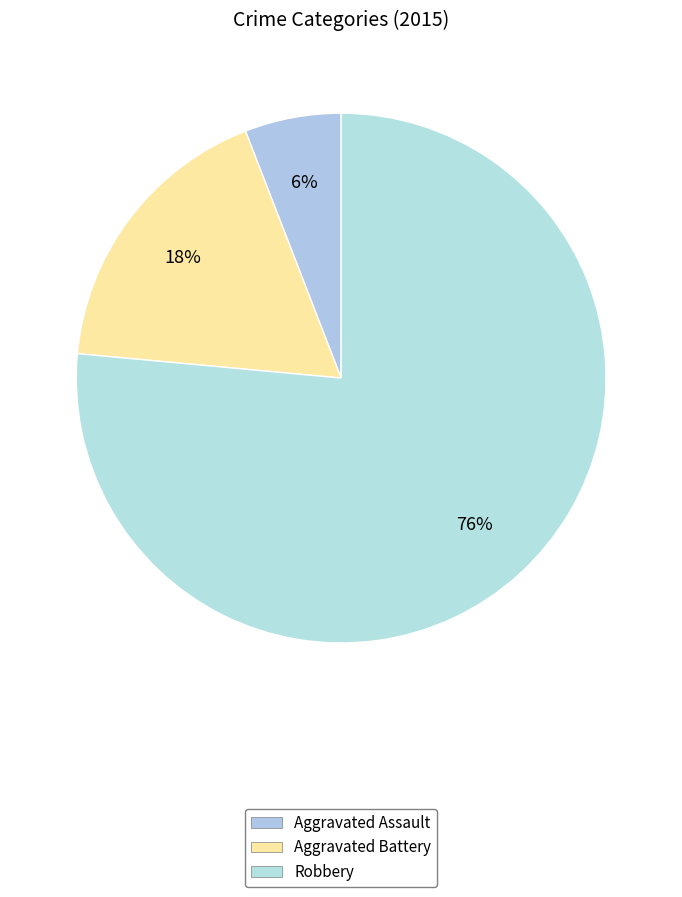

How many slices are in this pie chart?

3